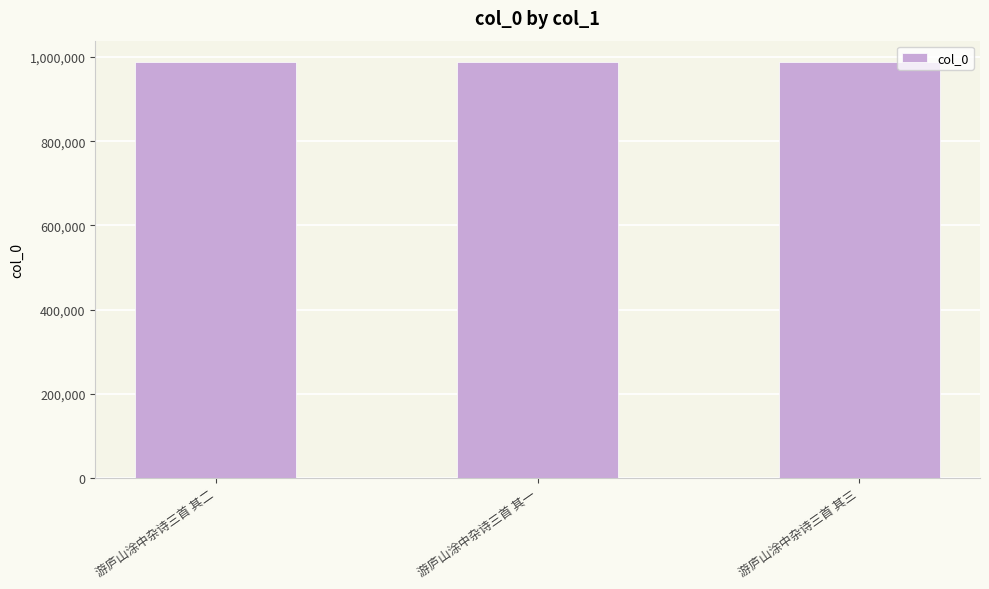

What is the sum of the values at 游庐山涂中杂诗三首 其一 and 游庐山涂中杂诗三首 其三?

1978588